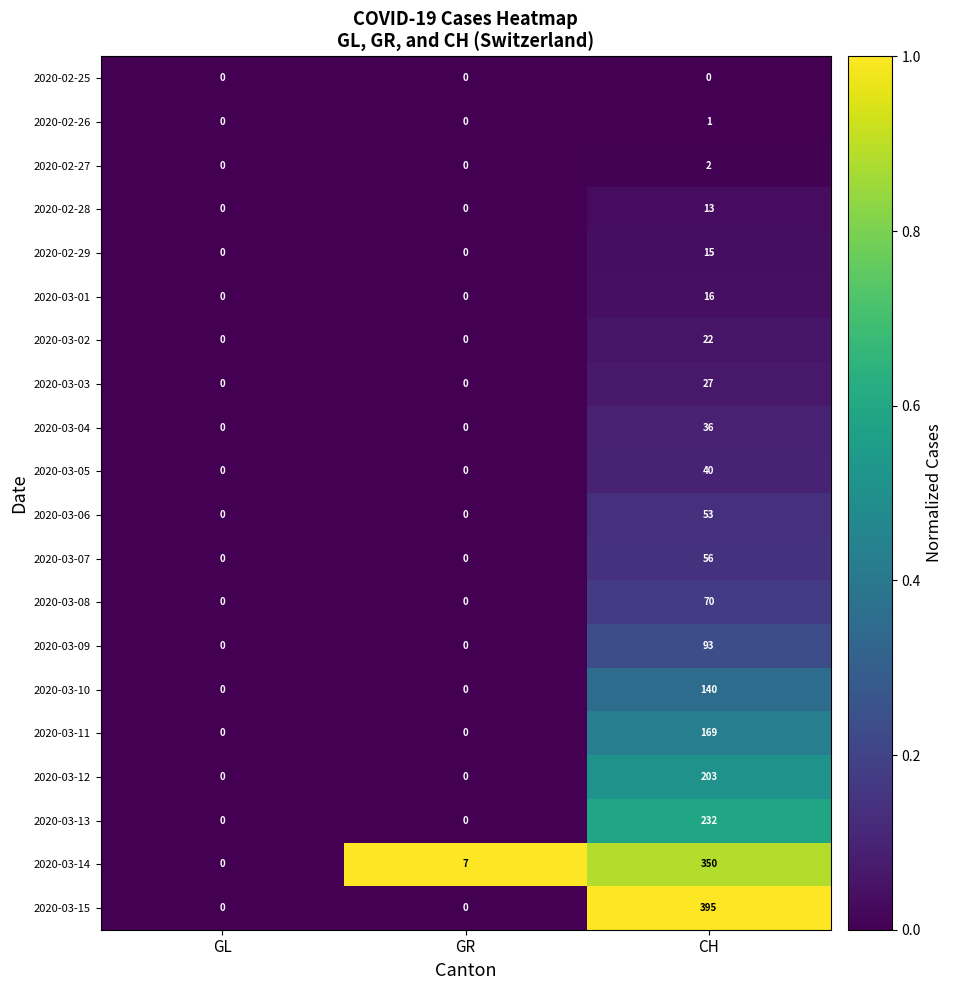

What is the total value across all series at CH?

1933